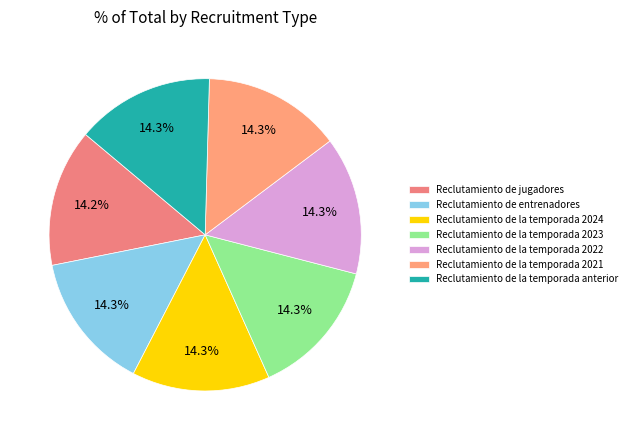

How many segments does this pie chart have?

7